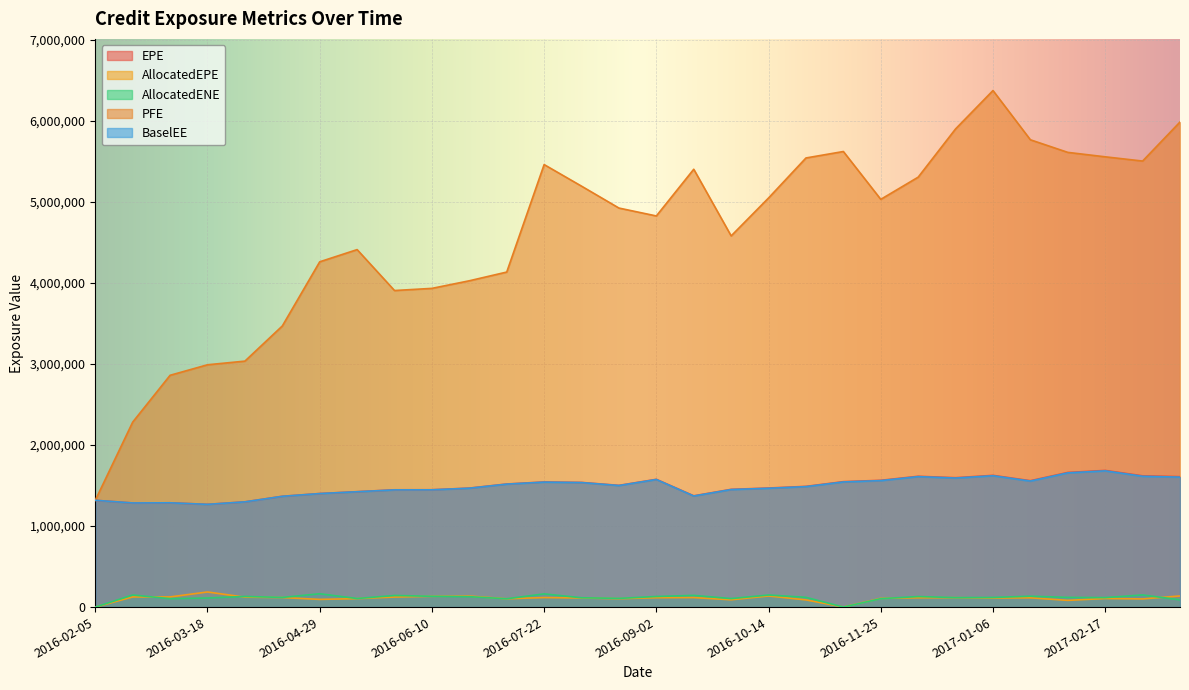

What is the difference between the AllocatedEPE values at 2016-02-19 and 2016-10-28?

36666